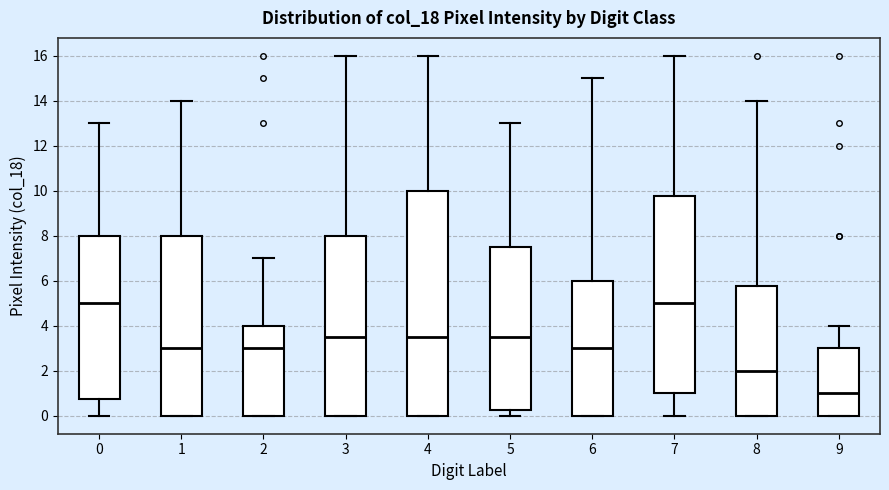

Reading left to right, transcribe this box plot: for each box, give where its median line is, the range the box spans, and where its two whiskers end, as read against the y-axis. The values are not printed on the chart, so give them approximately, as read against the axis.

0: median 5.0, box 0.8 to 8.0, whiskers 0.0 to 13.0
1: median 3.0, box 0.0 to 8.0, whiskers 0.0 to 14.0
2: median 3.0, box 0.0 to 4.0, whiskers 0.0 to 7.0
3: median 3.6, box 0.0 to 8.0, whiskers 0.0 to 16.0
4: median 3.6, box 0.0 to 10.0, whiskers 0.0 to 16.0
5: median 3.6, box 0.2 to 7.6, whiskers 0.0 to 13.0
6: median 3.0, box 0.0 to 6.0, whiskers 0.0 to 15.0
7: median 5.0, box 1.0 to 9.8, whiskers 0.0 to 16.0
8: median 2.0, box 0.0 to 5.8, whiskers 0.0 to 14.0
9: median 1.0, box 0.0 to 3.0, whiskers 0.0 to 4.0